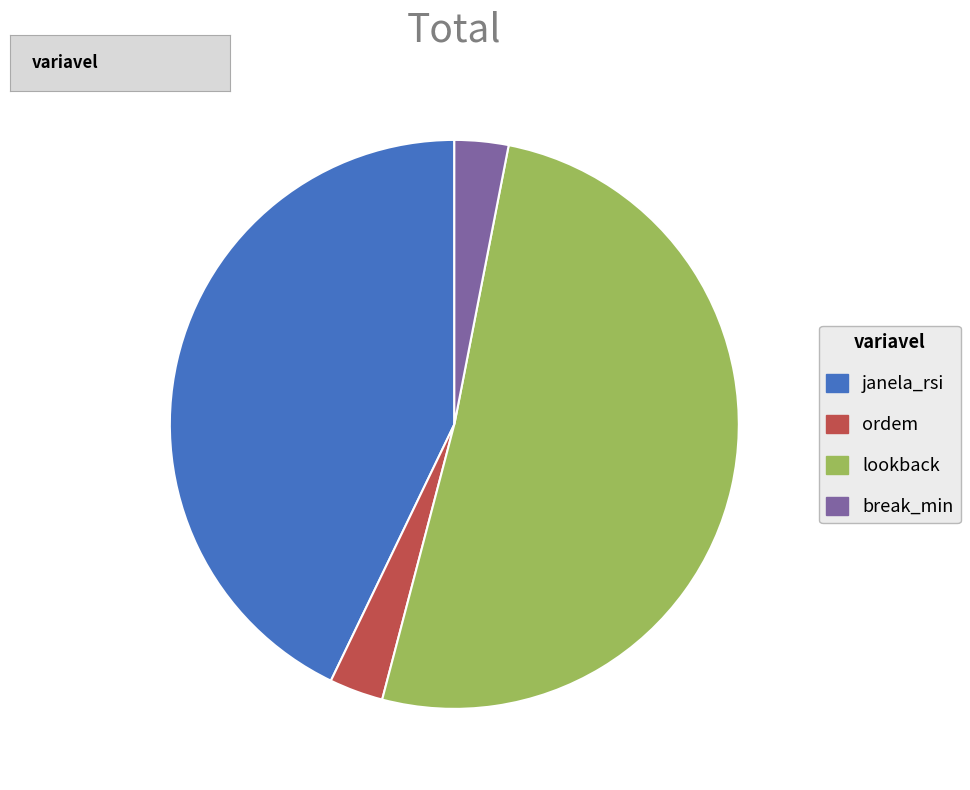

What is the ratio of the value at lookback to the value at ordem?

16.7